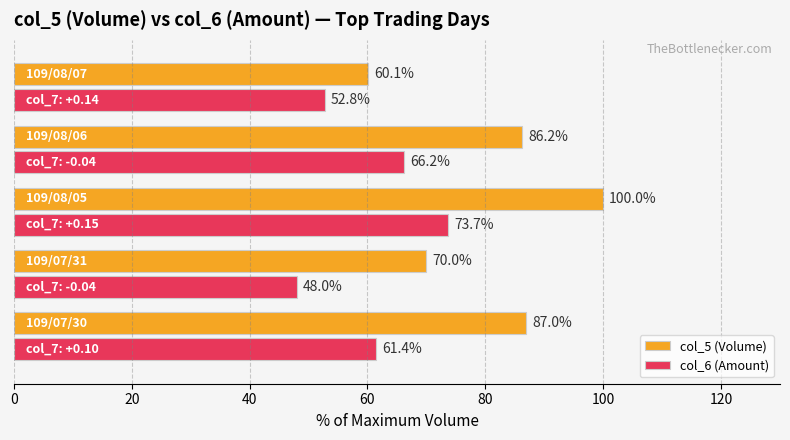

Rank the series by their average value, from highest to lowest.

col_5 (Volume), col_6 (Amount)